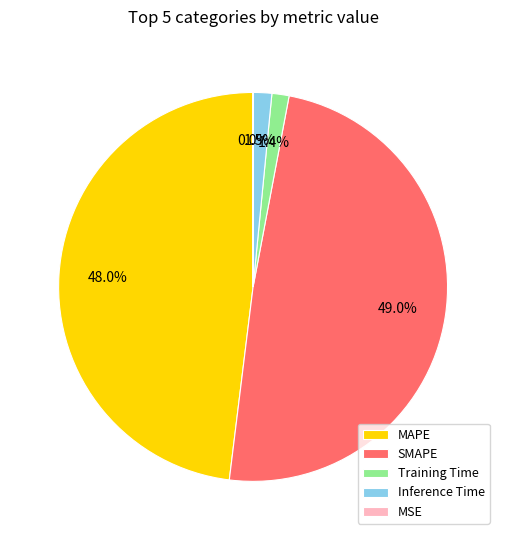

Is there a majority slice in this chart?

No